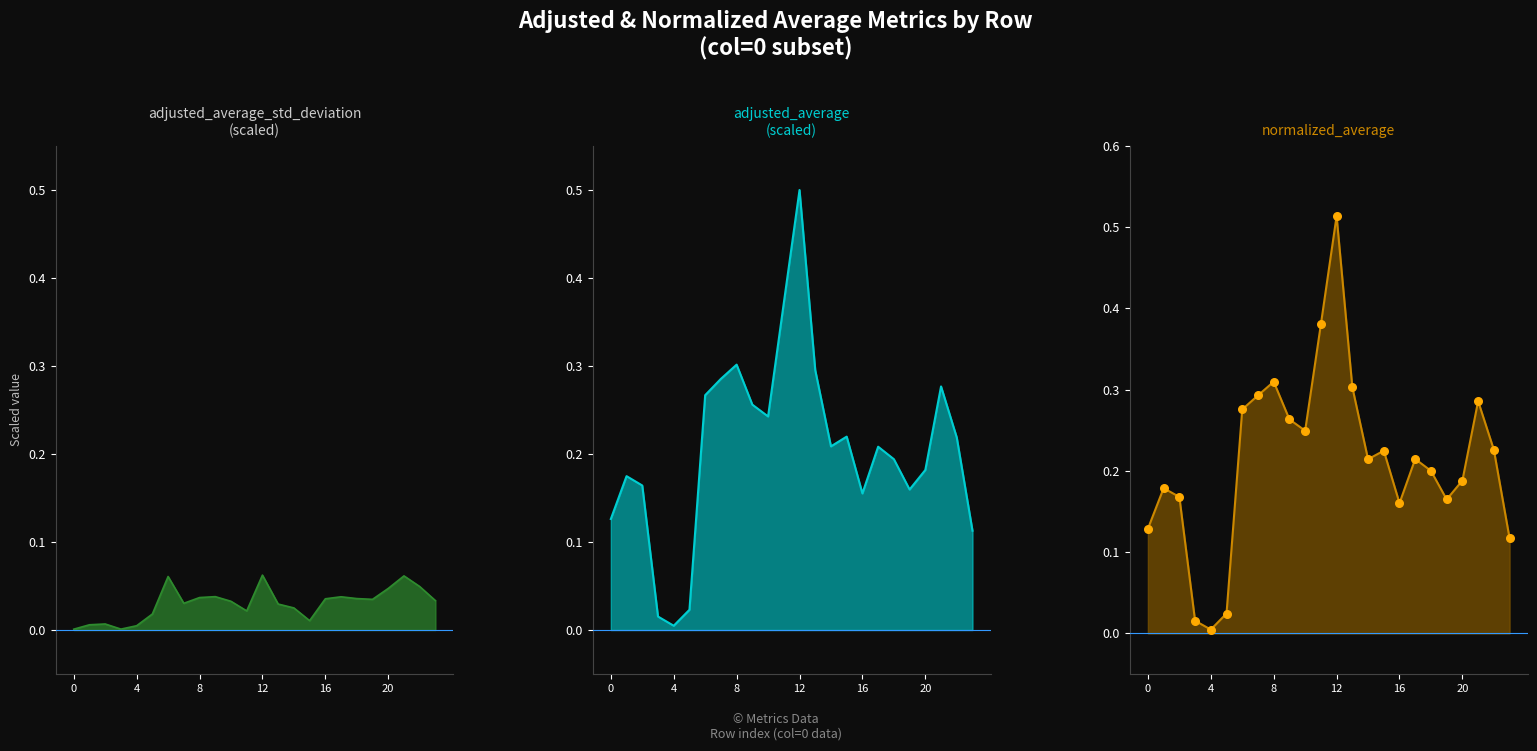

Between 8 and 4, which is larger?

8